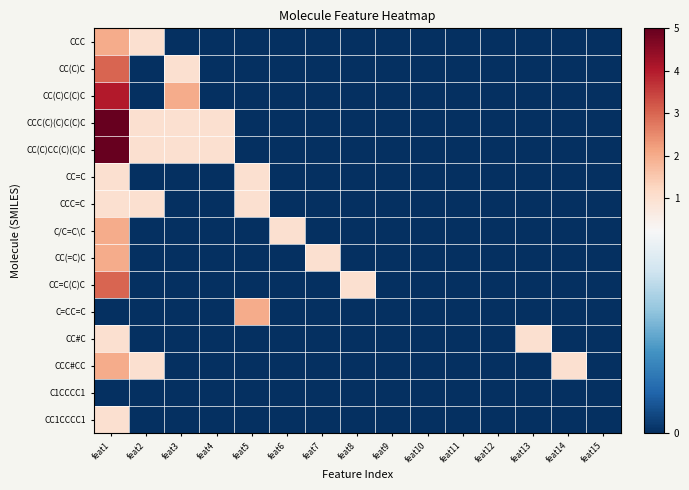

At how many categories does at least one series exceed 1?

3